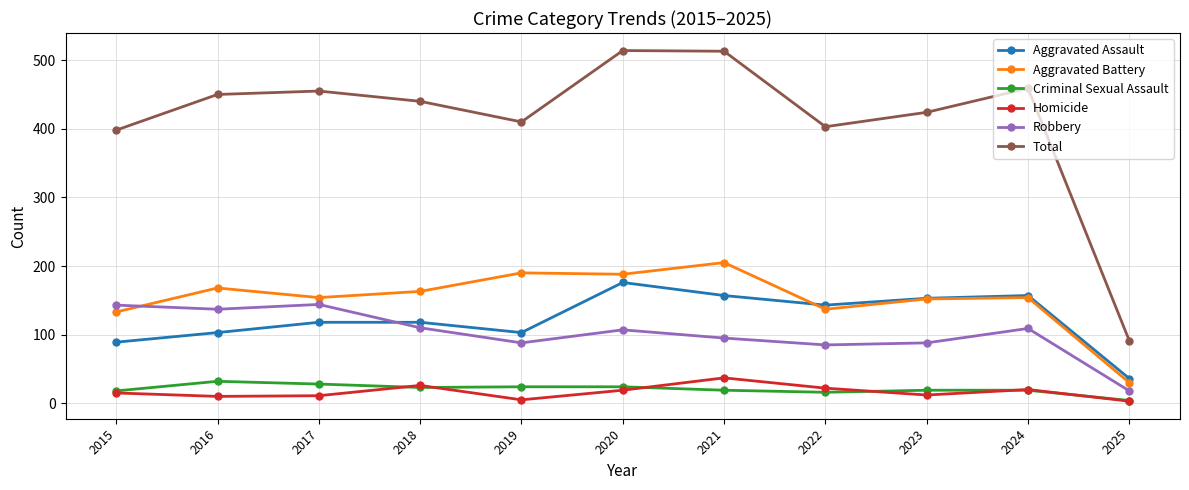

Does the chart have visible grid lines?

Yes